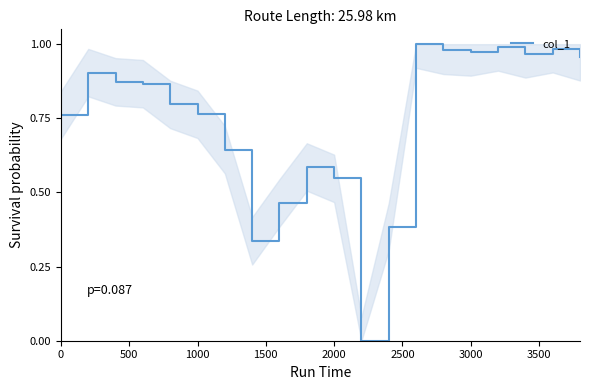

Reading left to right, list all the values displayed in this chart.

0.8	0.9	0.9	0.9	0.8	0.8	0.6	0.3	0.5	0.6	0.5	0.0	0.4	1.0	1.0	1.0	1.0	1.0	1.0	1.0